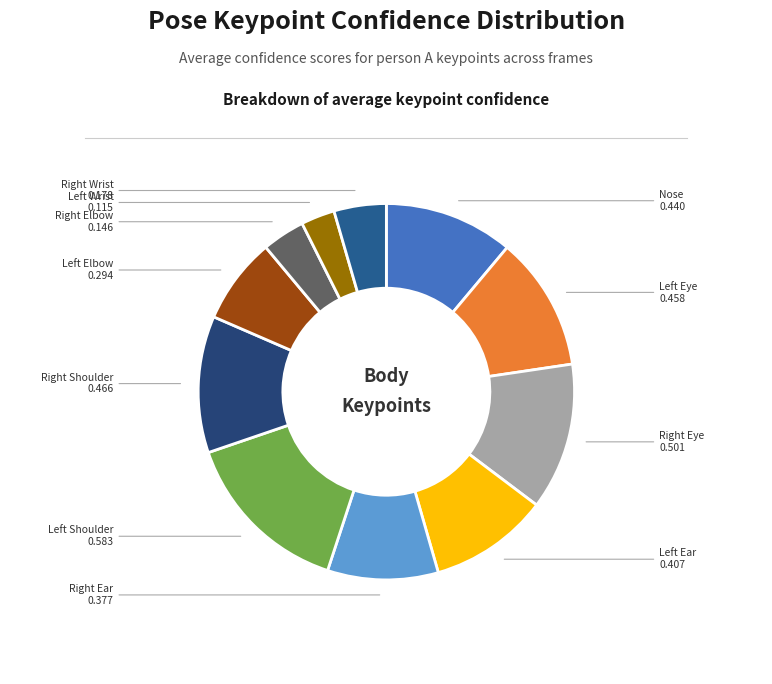

Which category has the biggest portion of the pie?

Left Shoulder